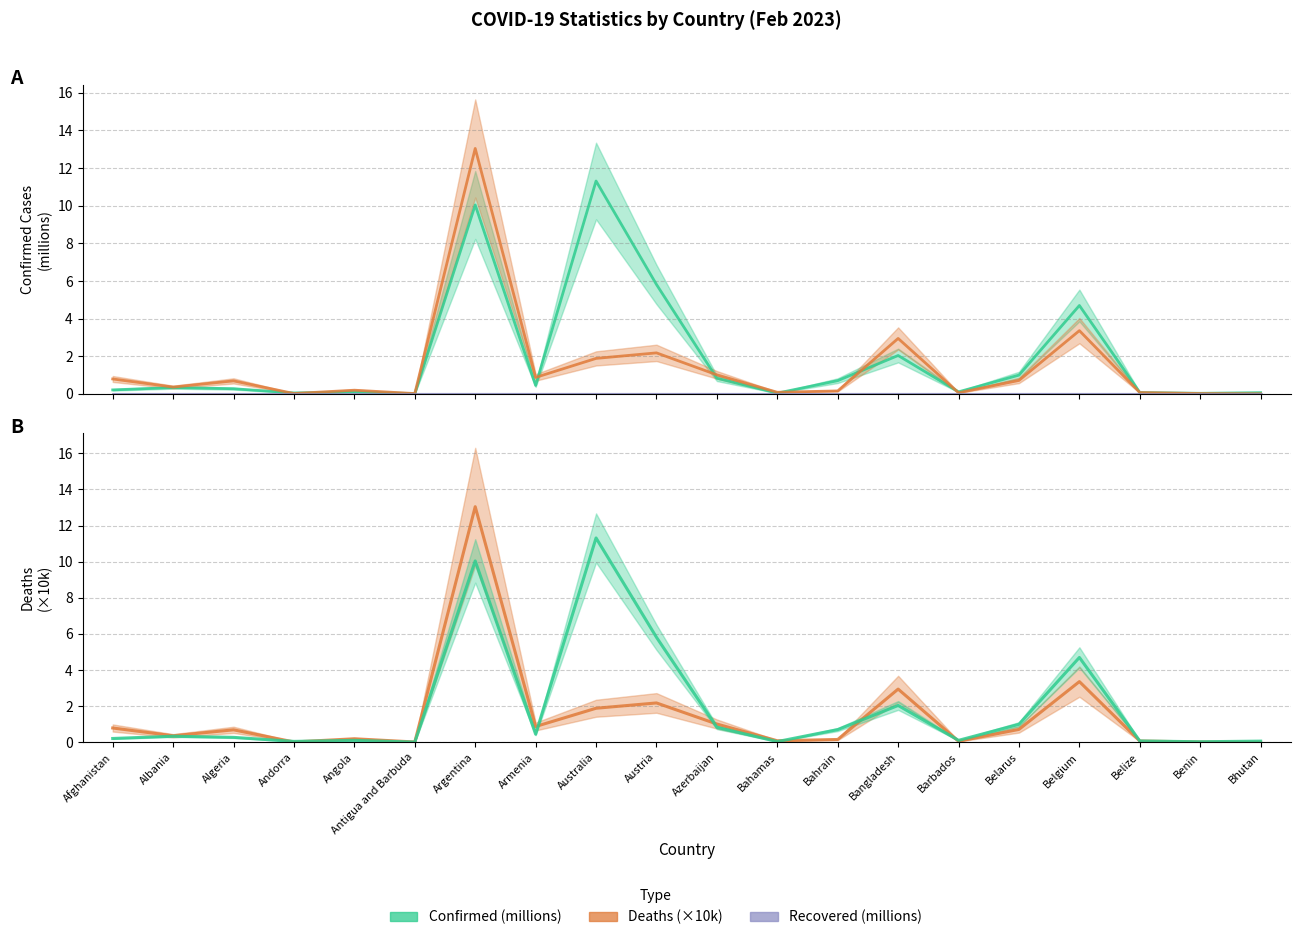

At which category is the sum across all series the highest?

Argentina